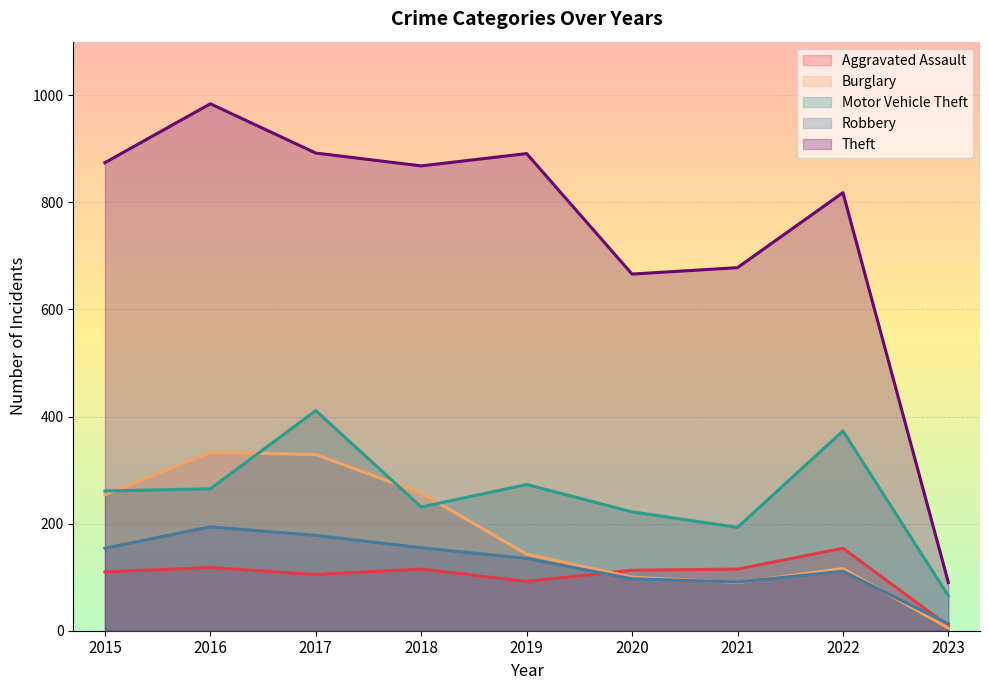

At how many categories does at least one series exceed 403?

8